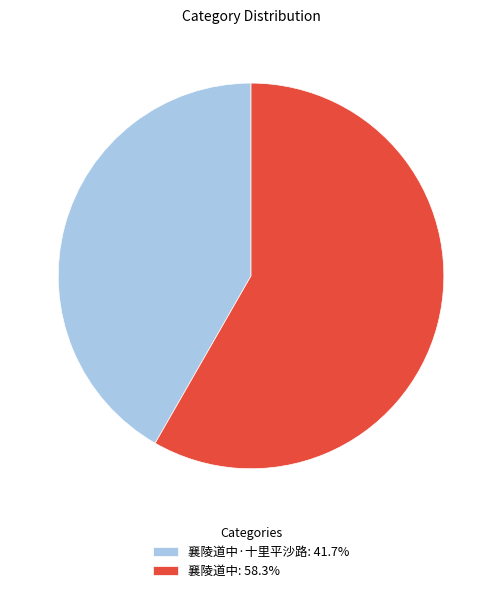

Is the sum of 襄陵道中·十里平沙路: 41.7% and 襄陵道中: 58.3% greater than half?

Yes